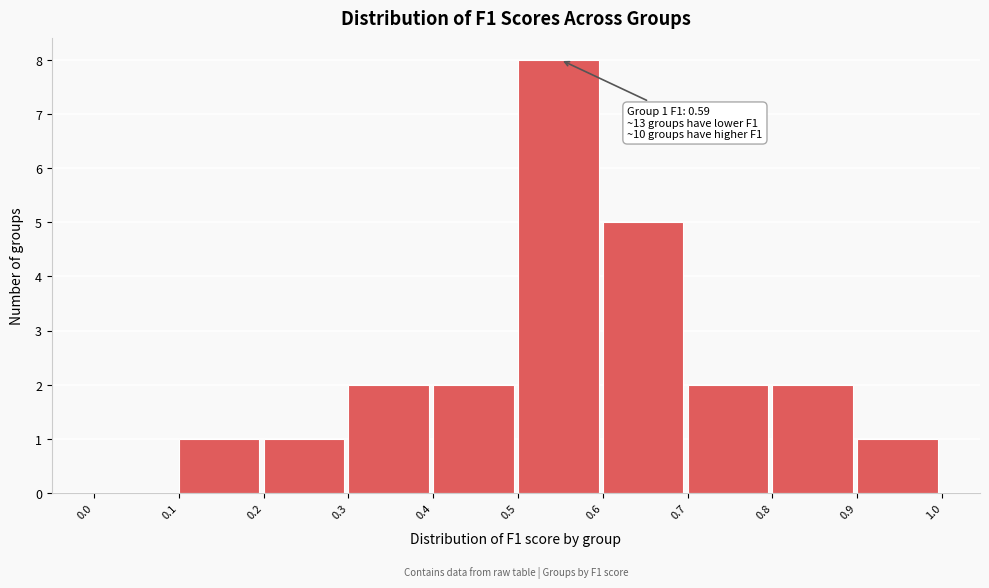

Over which range of the x-axis is the bar tallest?

0.5 to 0.6